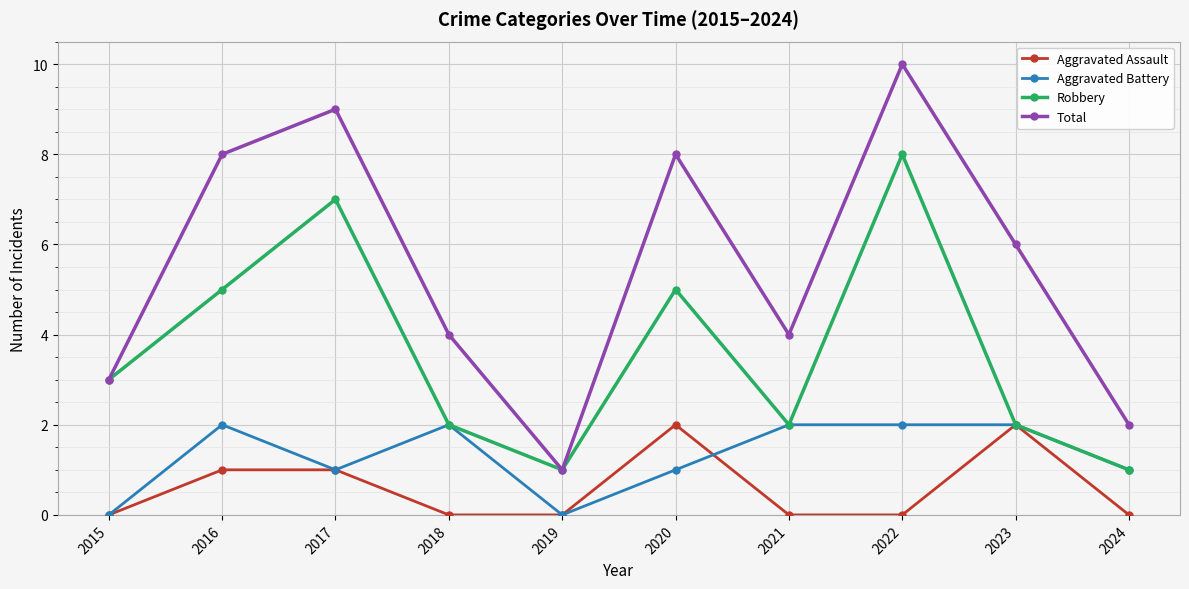

How many data points in Robbery are less than 3?

5